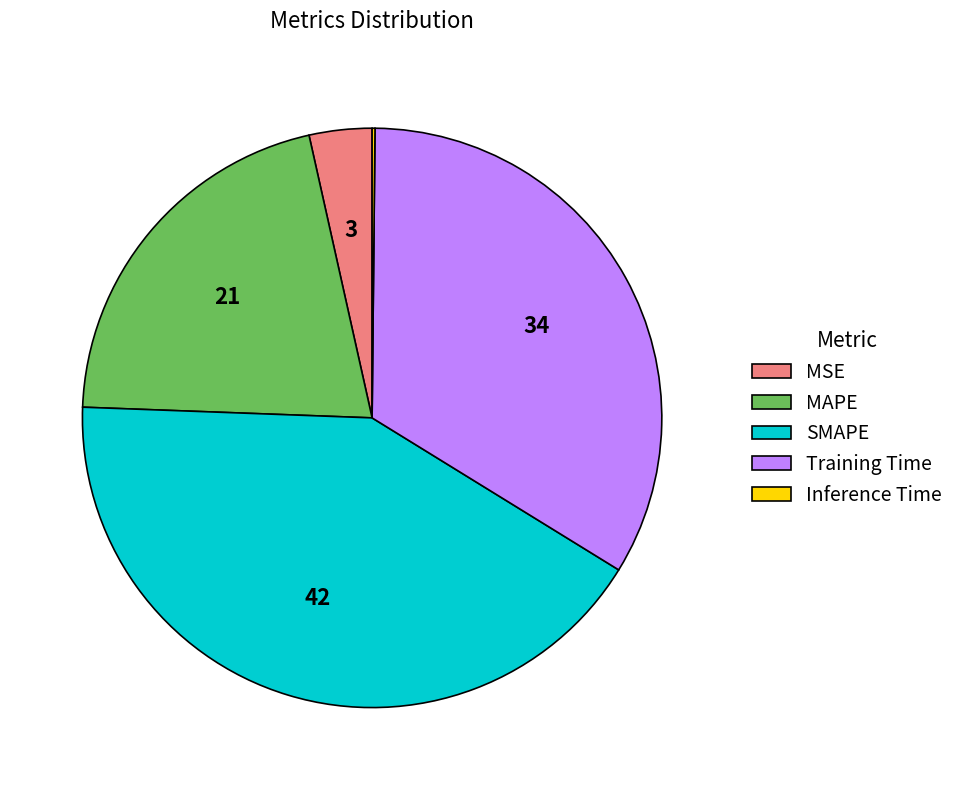

Combined, do MAPE and SMAPE account for over 50%?

Yes